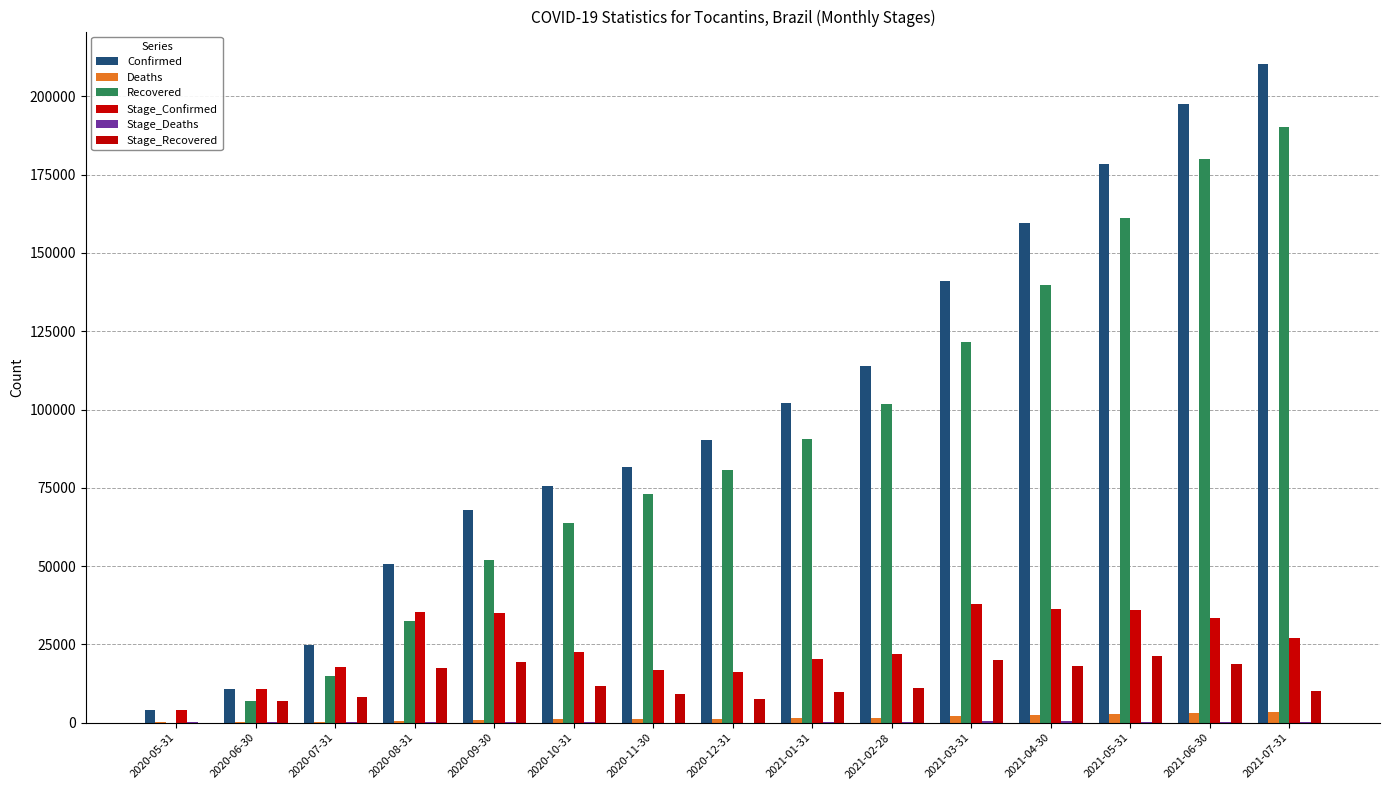

Reading left to right, transcribe all the data shown in this chart.

Confirmed: 2020-05-31=4176	2020-06-30=10764	2020-07-31=24824	2020-08-31=50694	2020-09-30=68003	2020-10-31=75569	2020-11-30=81632	2020-12-31=90358	2021-01-31=102217	2021-02-28=113924	2021-03-31=140975	2021-04-30=159716	2021-05-31=178296	2021-06-30=197636	2021-07-31=210175
Deaths: 2020-05-31=73	2020-06-30=200	2020-07-31=381	2020-08-31=673	2020-09-30=939	2020-10-31=1097	2020-11-30=1164	2020-12-31=1234	2021-01-31=1382	2021-02-28=1526	2021-03-31=2032	2021-04-30=2546	2021-05-31=2877	2021-06-30=3213	2021-07-31=3512
Recovered: 2020-05-31=0	2020-06-30=6916	2020-07-31=15035	2020-08-31=32396	2020-09-30=51924	2020-10-31=63805	2020-11-30=72986	2020-12-31=80658	2021-01-31=90553	2021-02-28=101612	2021-03-31=121515	2021-04-30=139734	2021-05-31=161194	2021-06-30=180023	2021-07-31=190107
Stage_Confirmed: 2020-05-31=4176	2020-06-30=10691	2020-07-31=17708	2020-08-31=35278	2020-09-30=34934	2020-10-31=22706	2020-11-30=16730	2020-12-31=16208	2021-01-31=20325	2021-02-28=21989	2021-03-31=37837	2021-04-30=36169	2021-05-31=36016	2021-06-30=33565	2021-07-31=26939
Stage_Deaths: 2020-05-31=73	2020-06-30=127	2020-07-31=181	2020-08-31=292	2020-09-30=266	2020-10-31=158	2020-11-30=67	2020-12-31=70	2021-01-31=148	2021-02-28=144	2021-03-31=506	2021-04-30=514	2021-05-31=331	2021-06-30=336	2021-07-31=299
Stage_Recovered: 2020-05-31=0	2020-06-30=6916	2020-07-31=8119	2020-08-31=17361	2020-09-30=19528	2020-10-31=11881	2020-11-30=9181	2020-12-31=7672	2021-01-31=9895	2021-02-28=11059	2021-03-31=19903	2021-04-30=18219	2021-05-31=21460	2021-06-30=18829	2021-07-31=10084